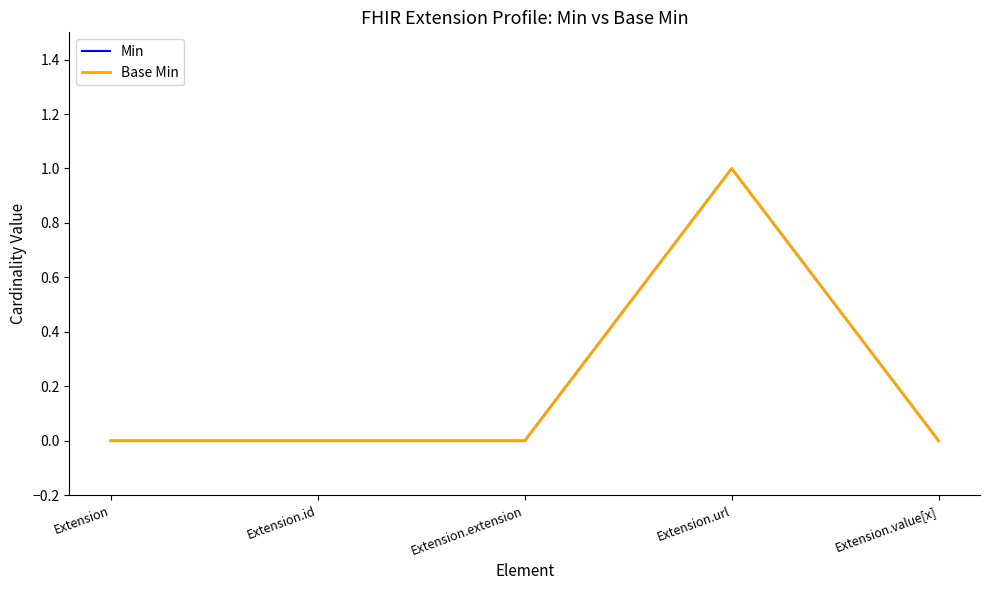

Reading left to right, transcribe all the data shown in this chart.

Min: 0	0	0	1	0
Base Min: 0	0	0	1	0